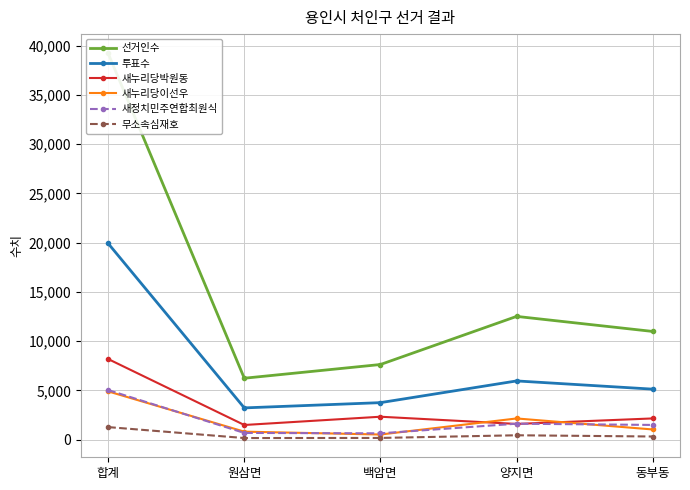

What is the difference between the highest and lowest values at 양지면?

12066